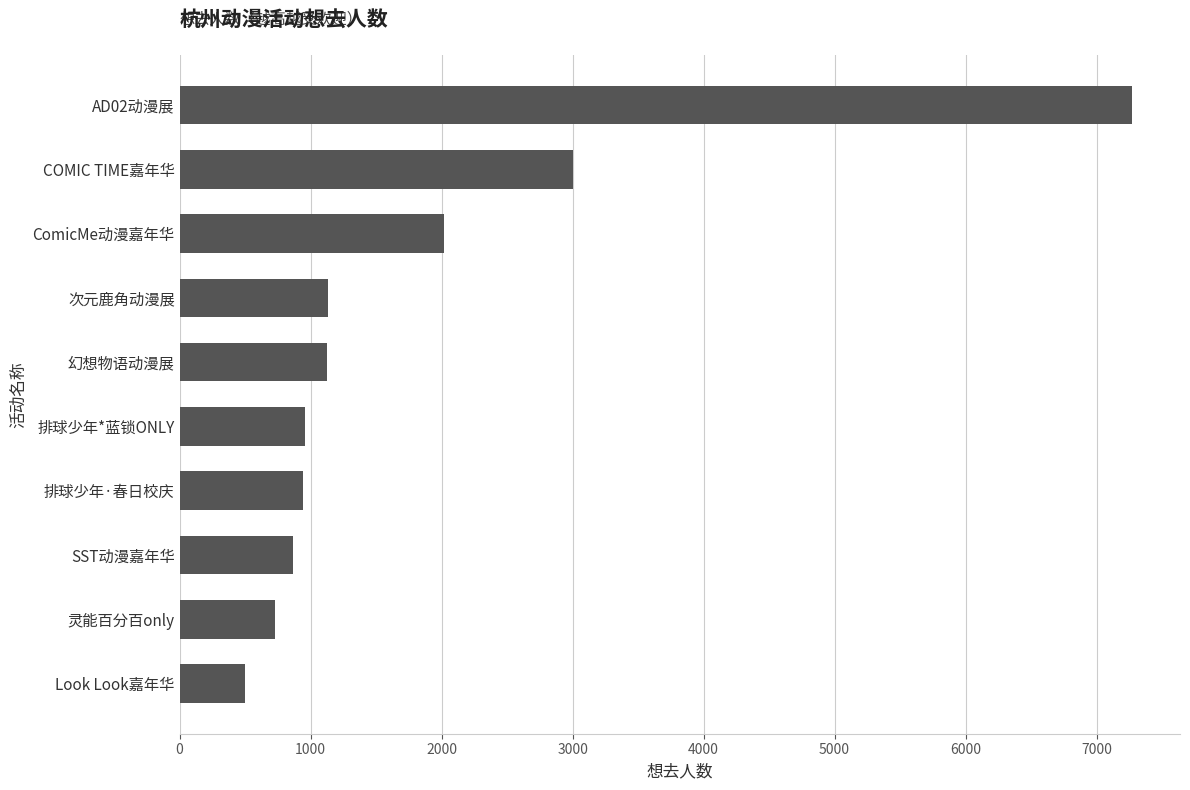

Where is the data nearest to the value 3887?

COMIC TIME嘉年华